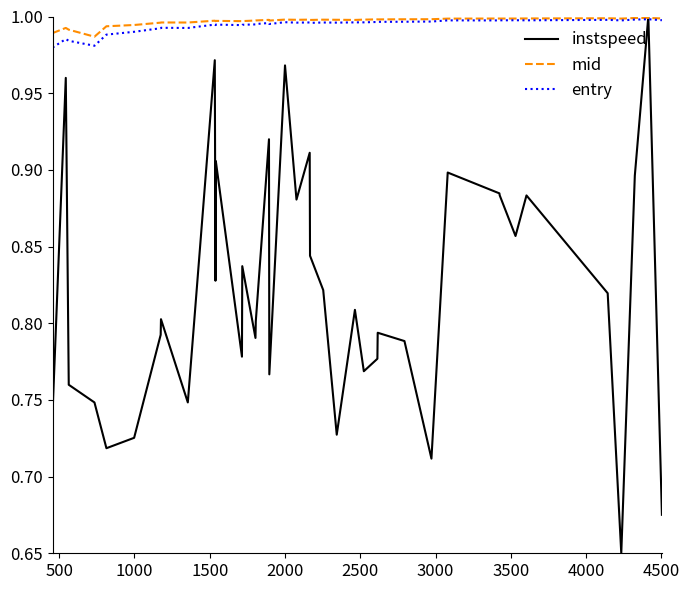

Which series has the largest range (max minus min)?

instspeed